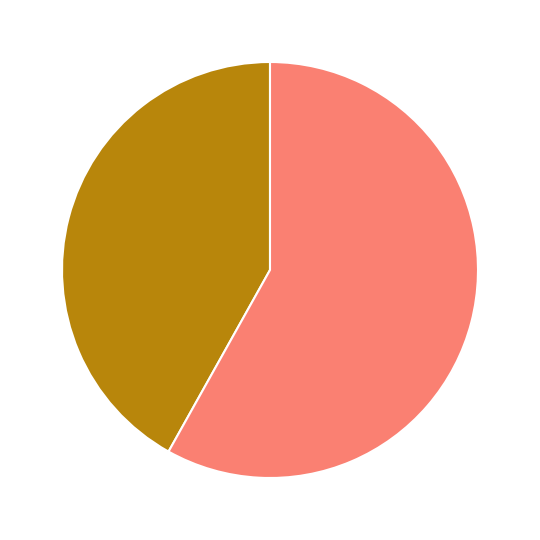

Does any single category account for the majority?

Yes